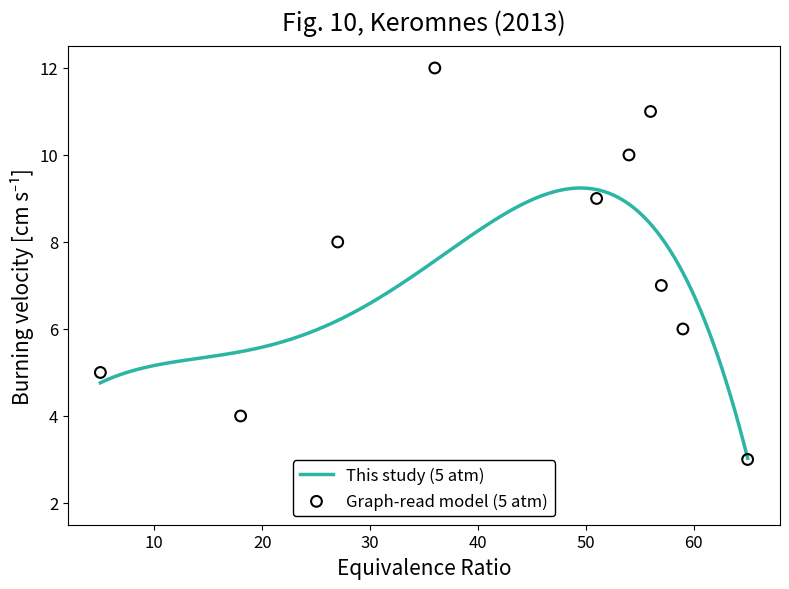

Approximately how many times larger is the value at 4 compared to 7?

2.0